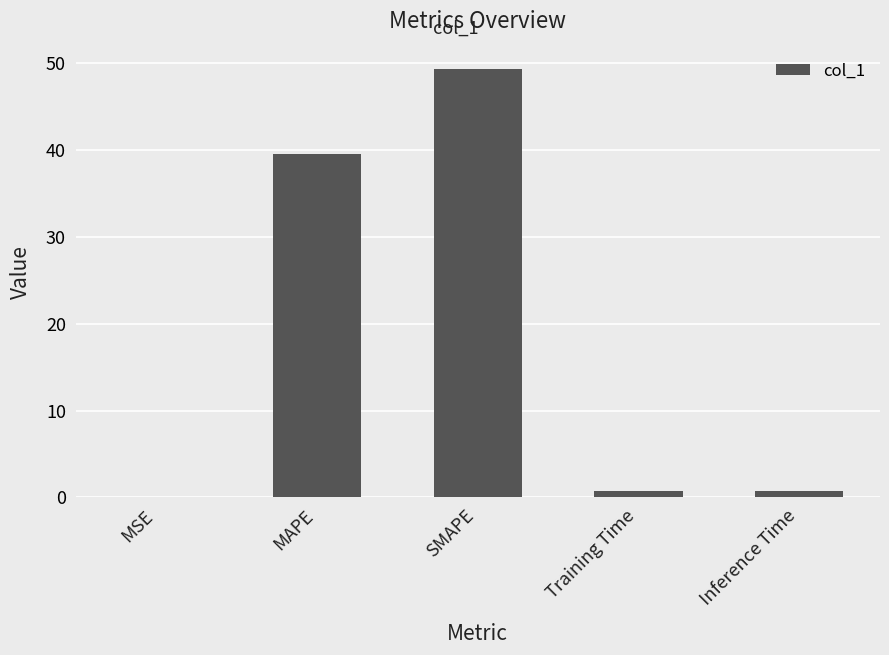

What is the maximum value shown in the chart?

49.4